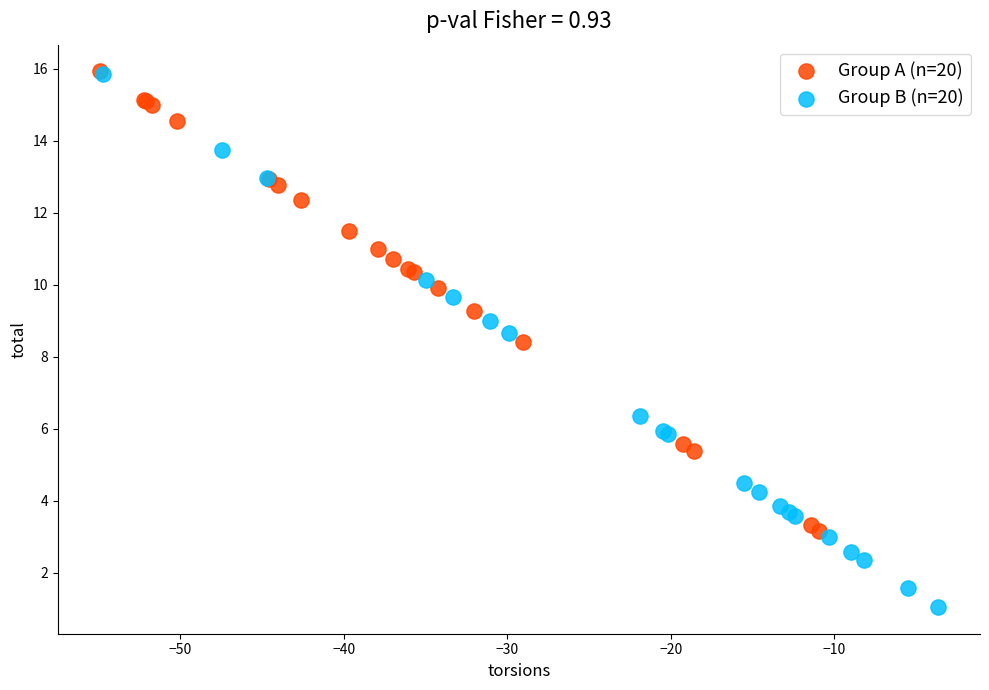

What are all the series names shown in the legend?

Group A (n=20), Group B (n=20)